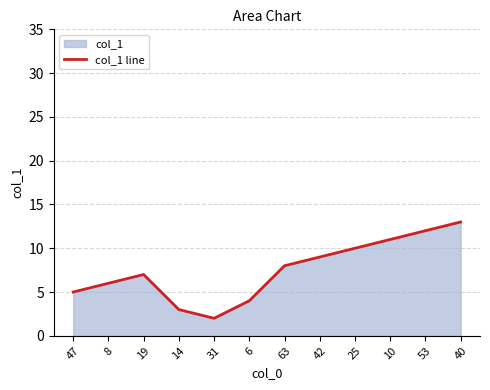

The chart shows a value of 17.1 at 10. True or false?

False